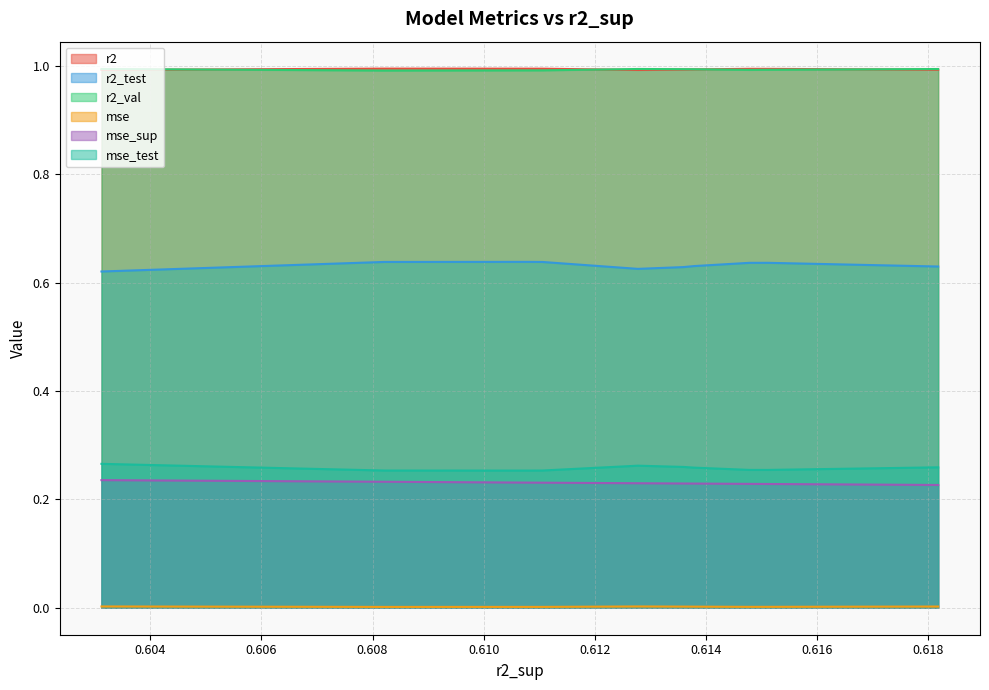

What are all the series names shown in the legend?

r2, r2_test, r2_val, mse, mse_sup, mse_test